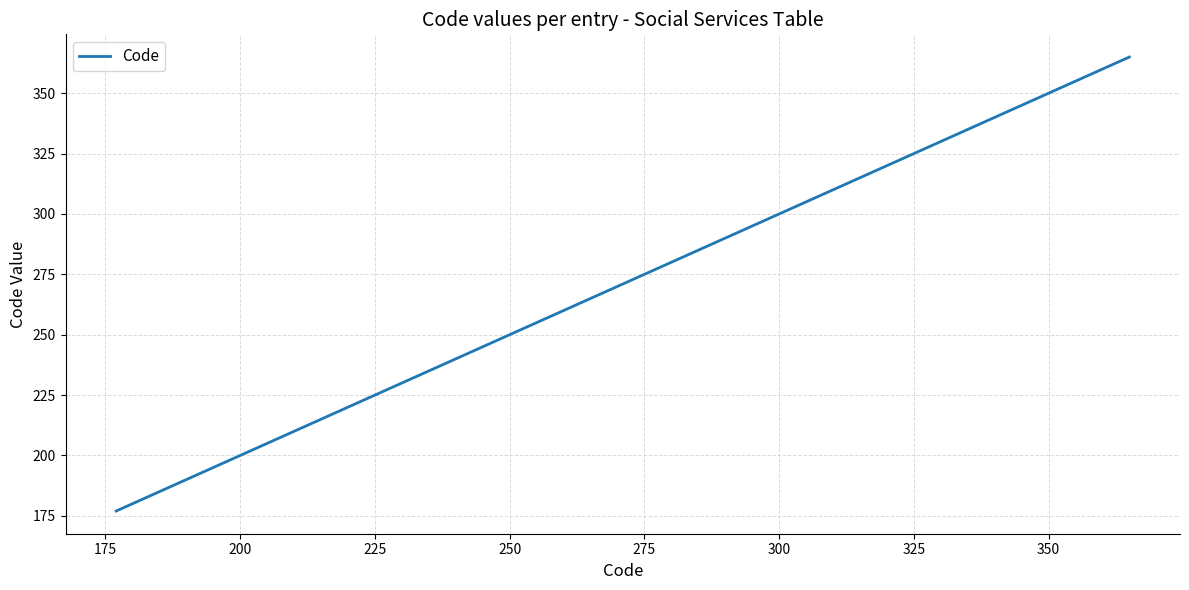

What is the maximum value shown in the chart?

365